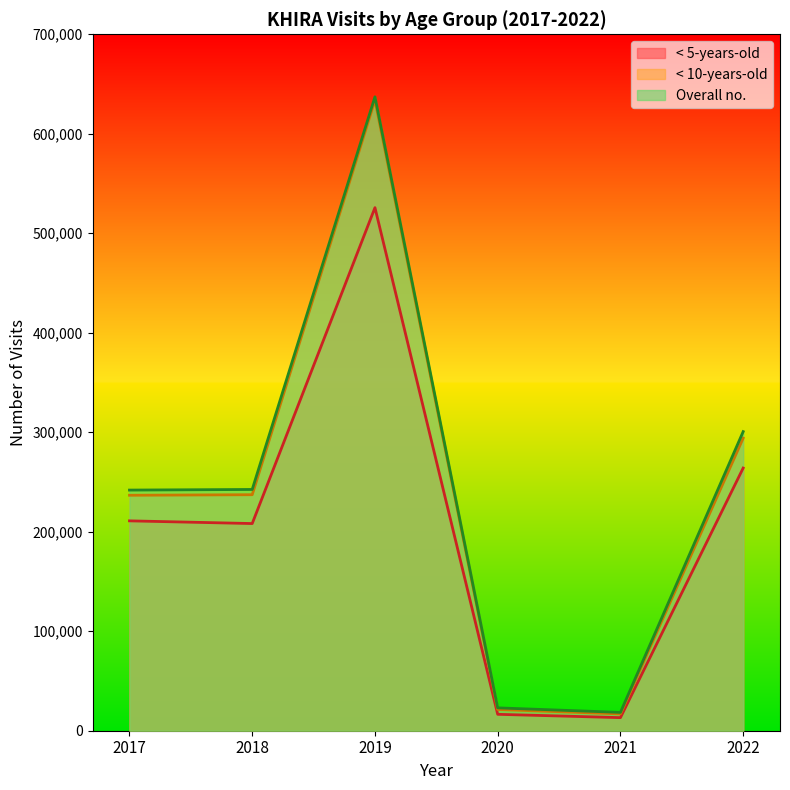

What is the difference between the highest and lowest values at 2019?

111401